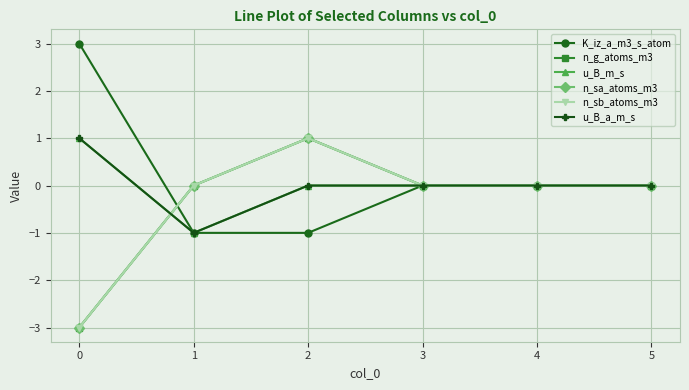

What is the greatest value displayed?

3